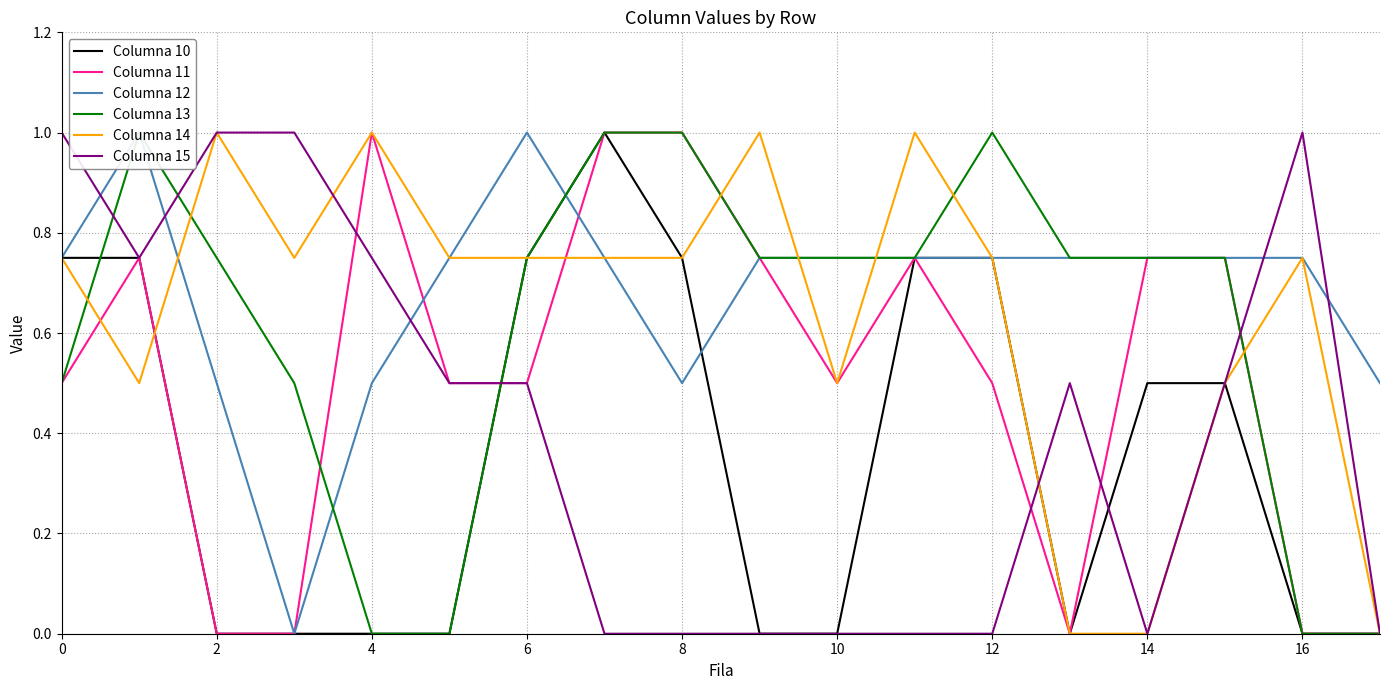

What is the maximum value for Columna 10?

1.0